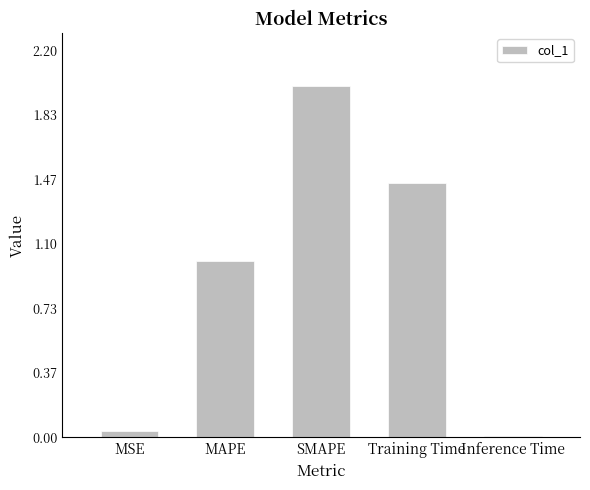

What is the sum of all values?

4.5